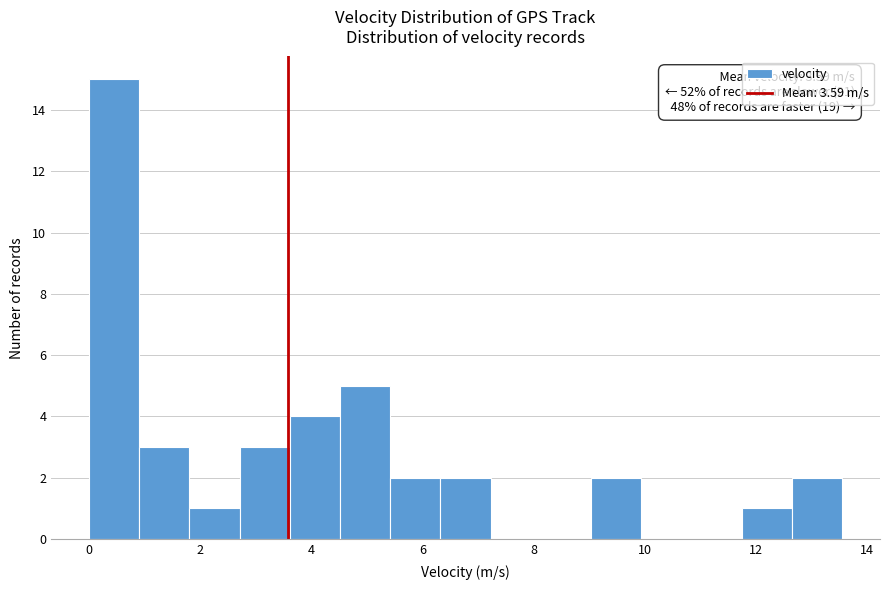

Which range on the x-axis has the tallest bar?

0.0 to 1.0